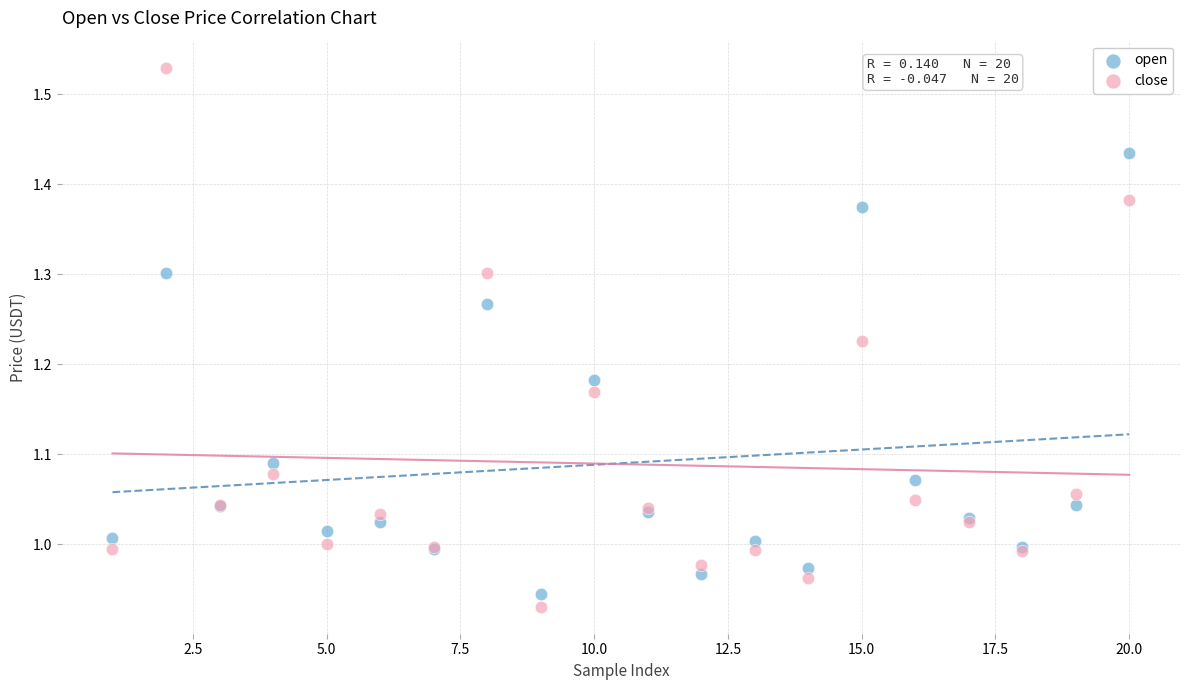

What is the X range (max minus min) for the scatter plot?

19.0